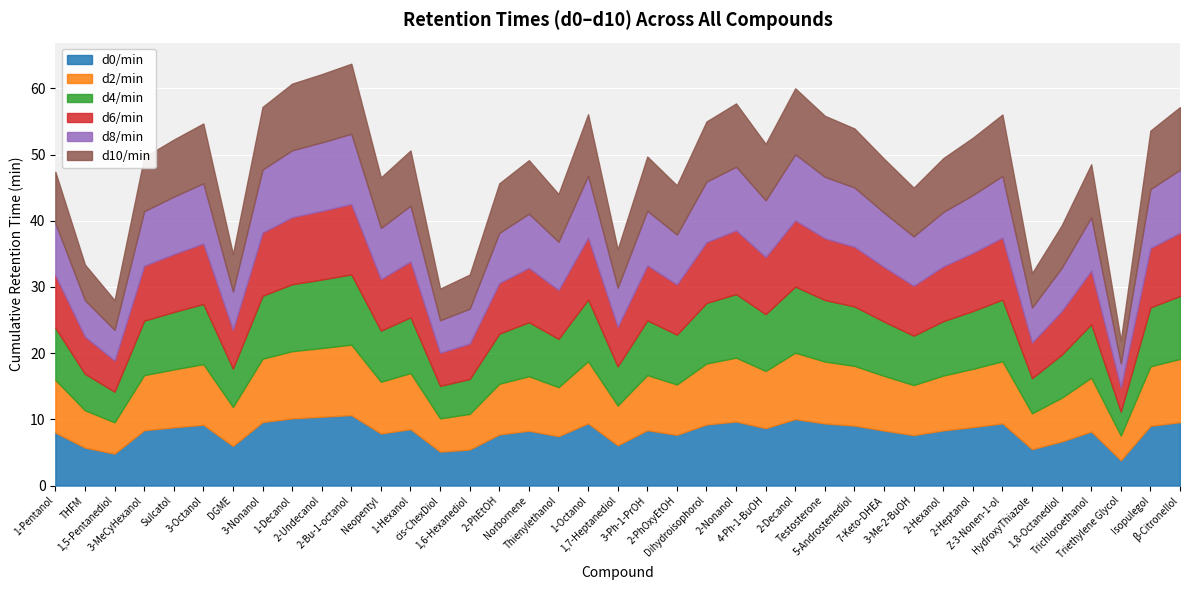

How many data points does each series have?

39